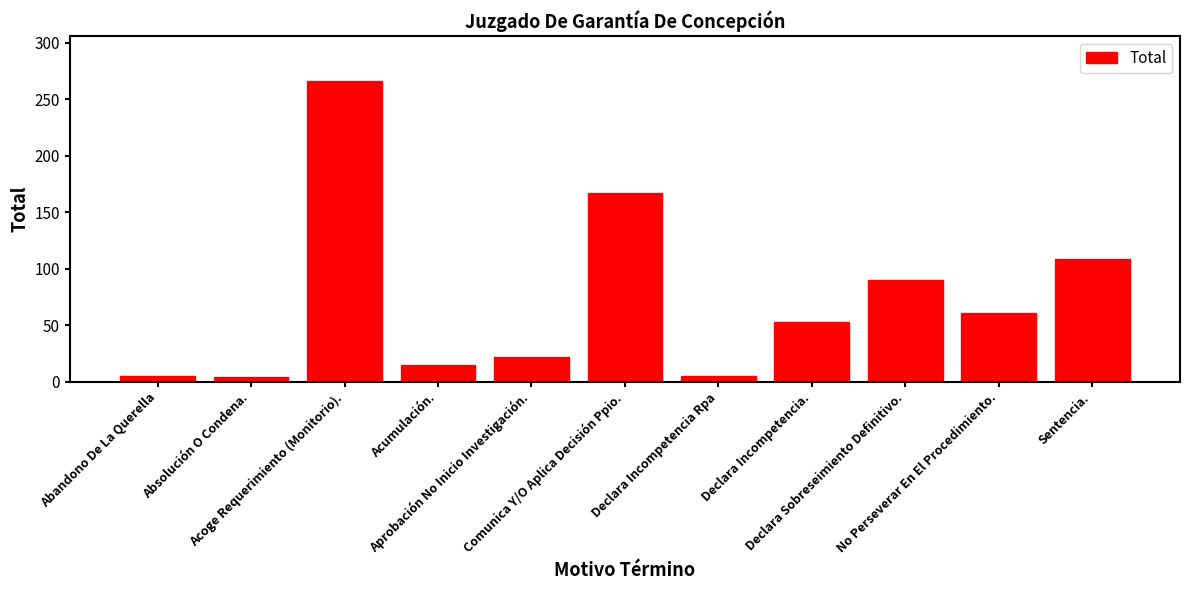

At which label does the data first exceed 53?

Acoge Requerimiento (Monitorio).